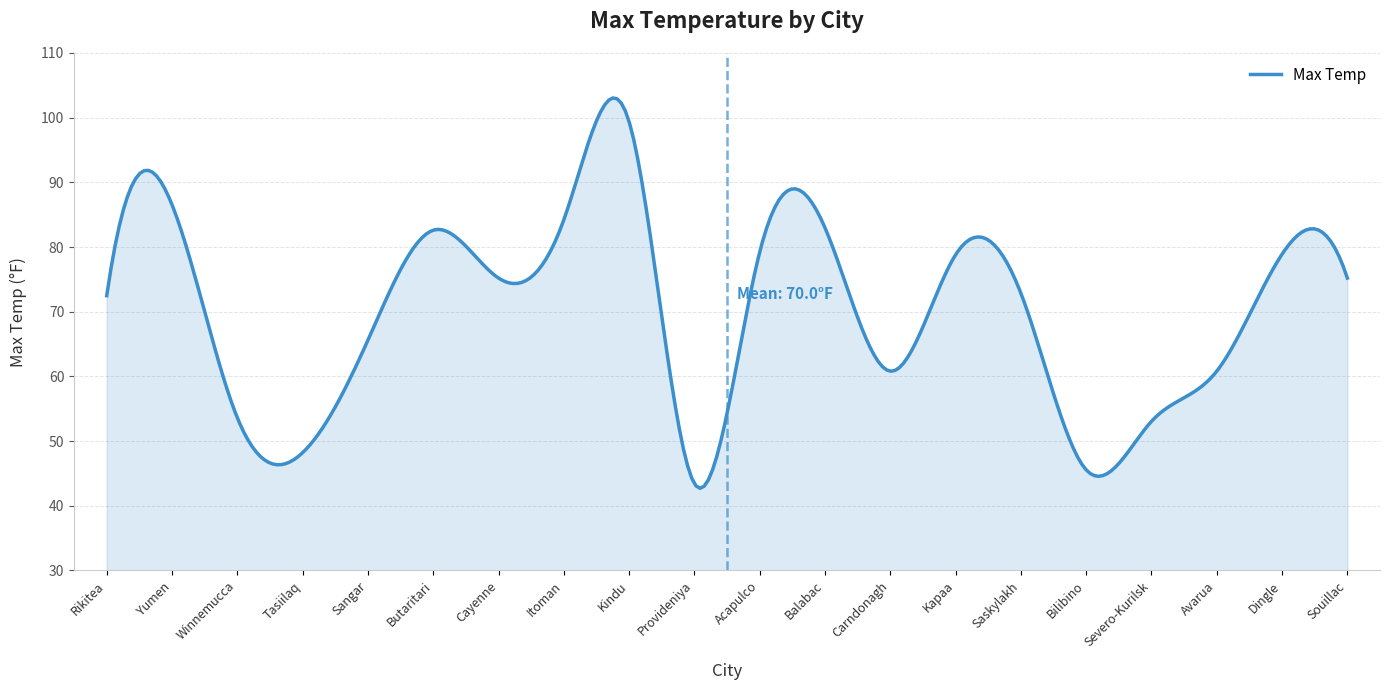

What is the minimum value shown in the chart?

42.7